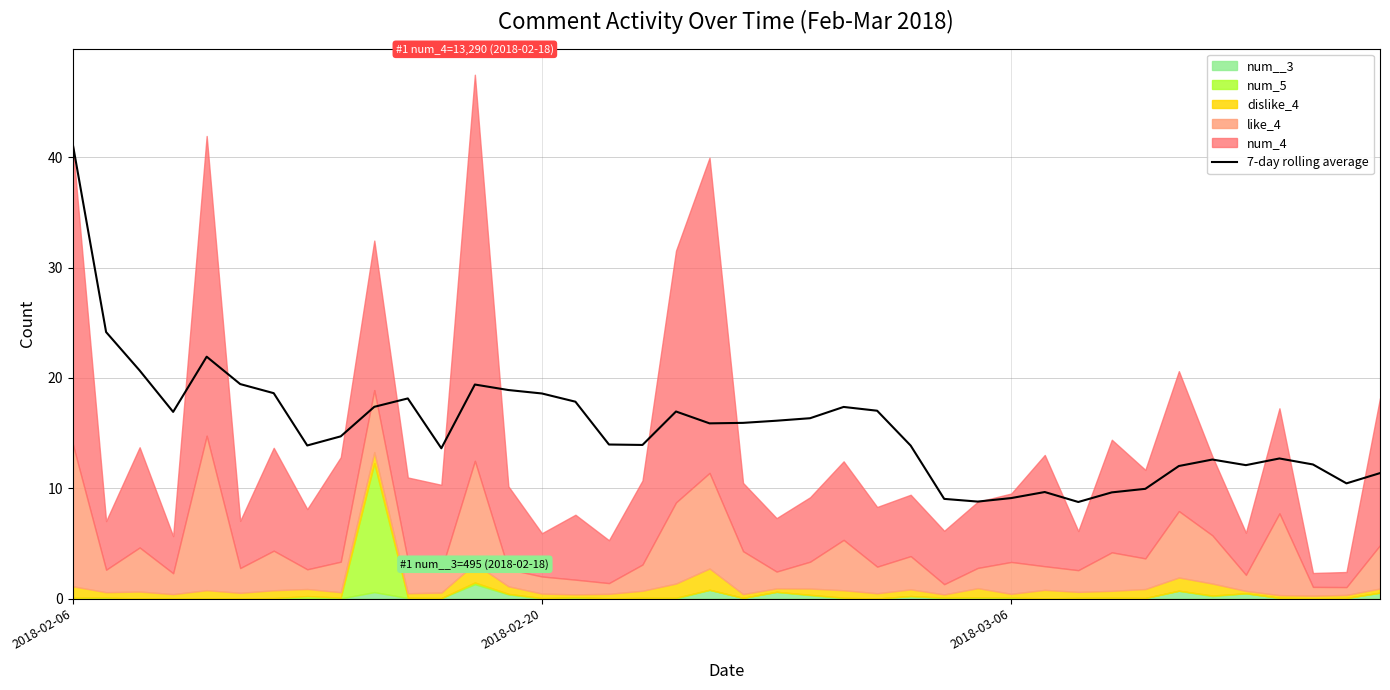

Does the chart have visible grid lines?

Yes